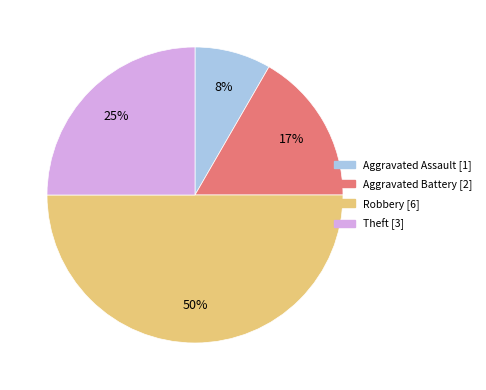

To the nearest percent, what is the difference between the largest and smallest slice percentages?

42%